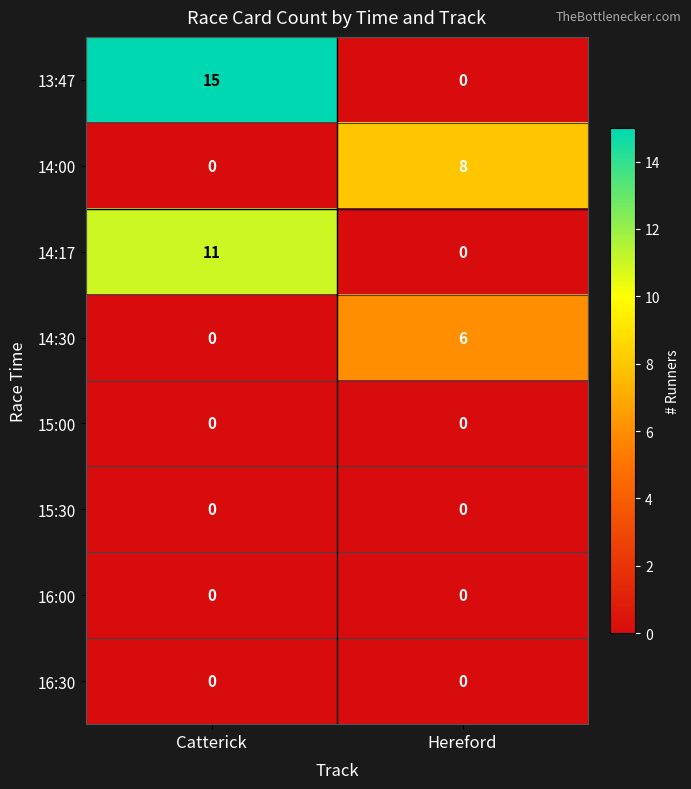

What is the maximum value shown in the chart?

15